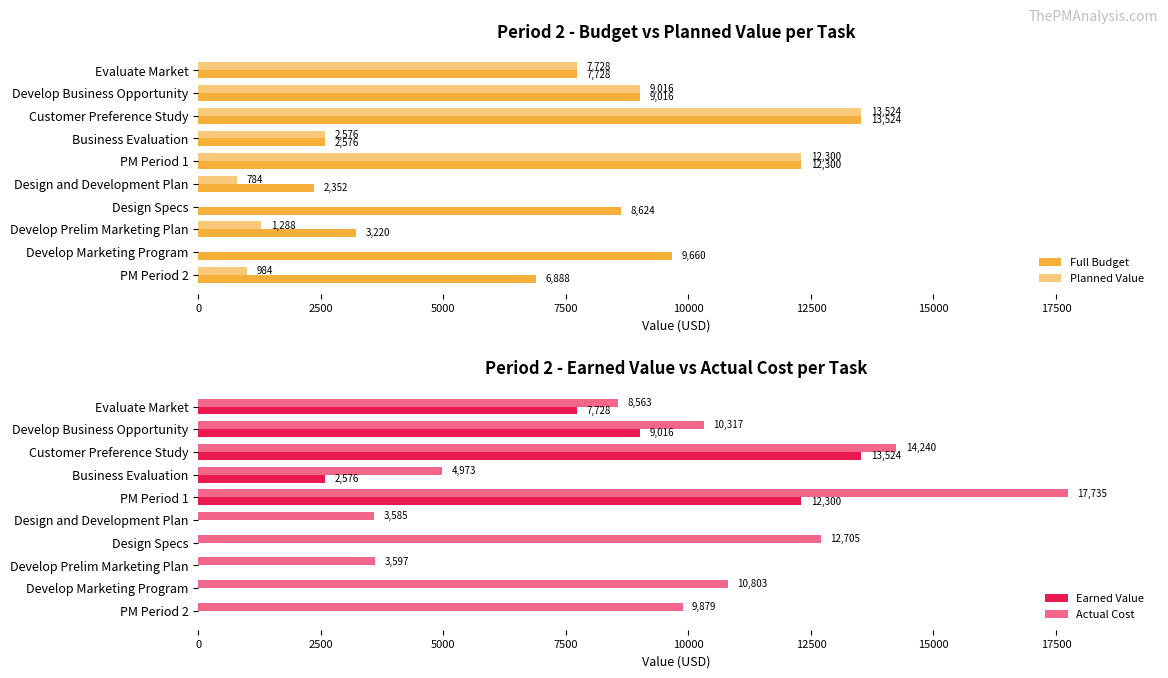

What value does the Full Budget series have at PM Period 2?

6888.0